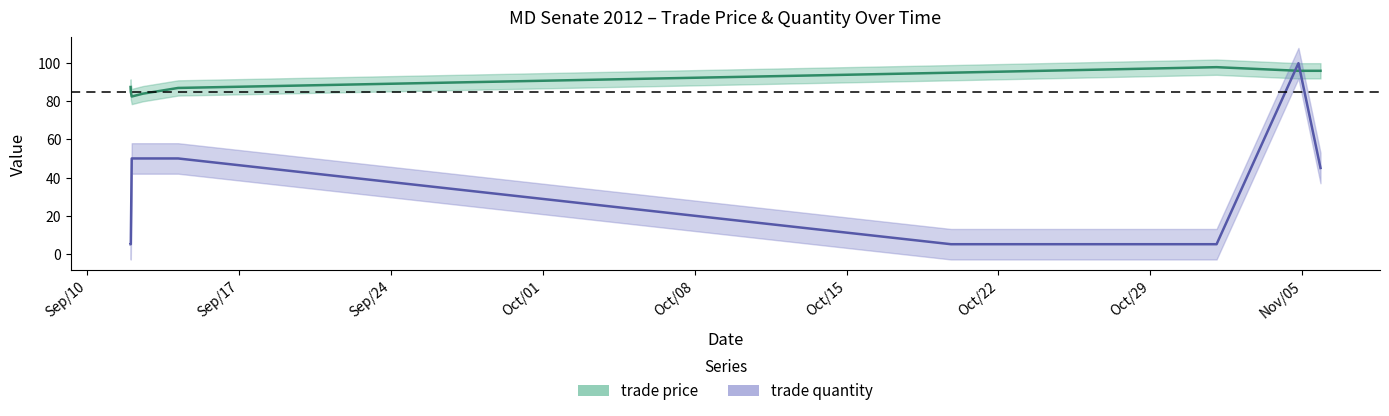

Rank the series by their average value, from lowest to highest.

trade quantity, trade price